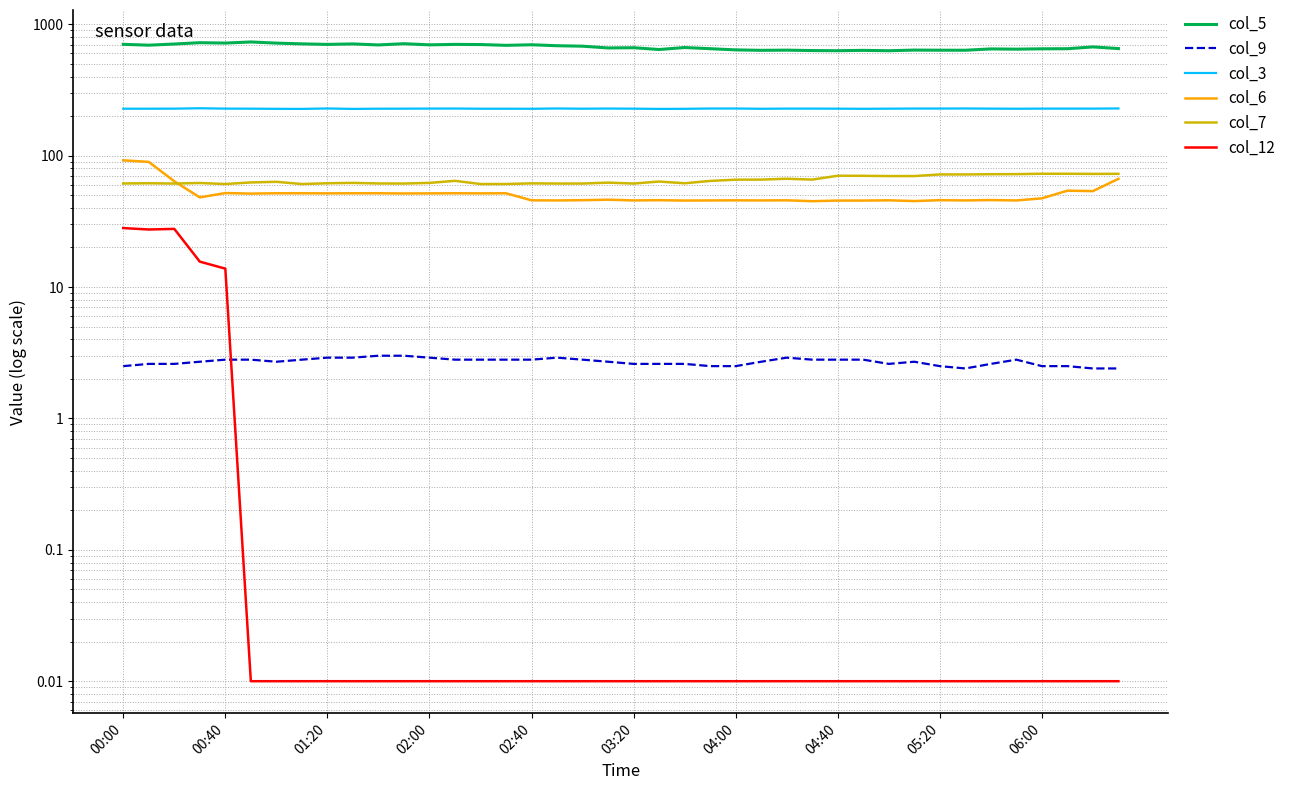

What is the value of the col_7 point at the 6th from the left?

62.5